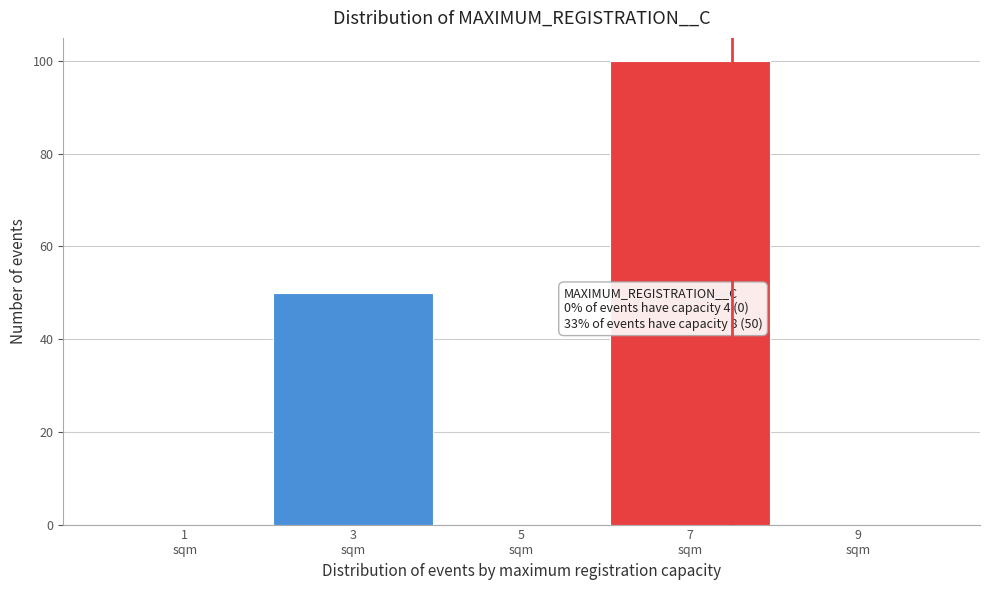

What is the sum of all values?

150